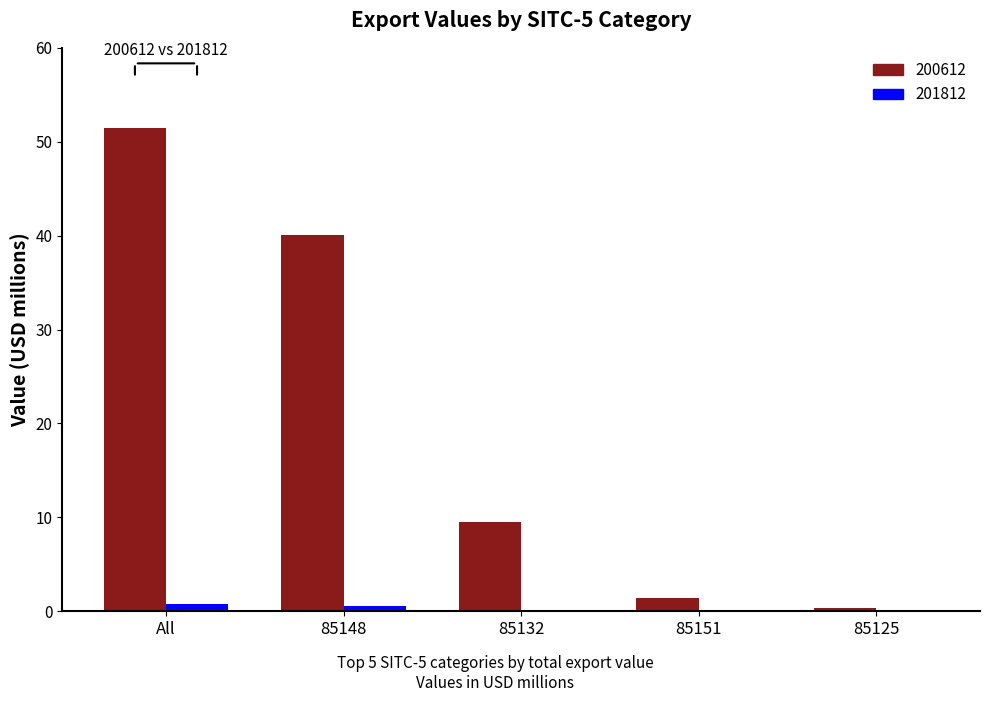

What value does the 200612 series have at 85125?

0.3